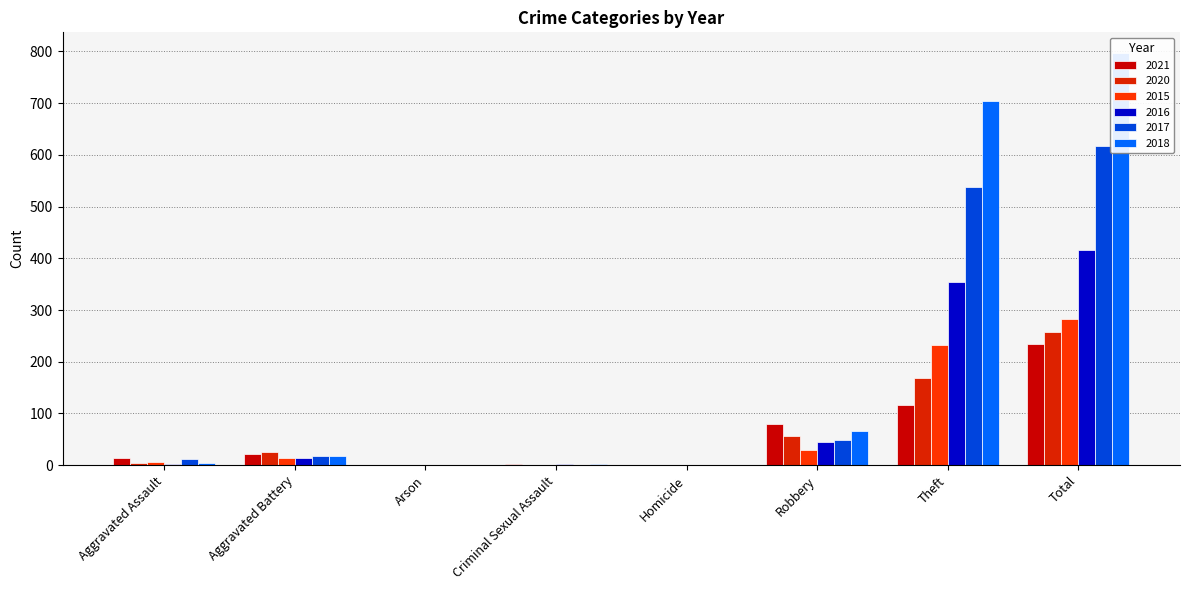

Which has a higher value, Homicide or Criminal Sexual Assault?

Criminal Sexual Assault